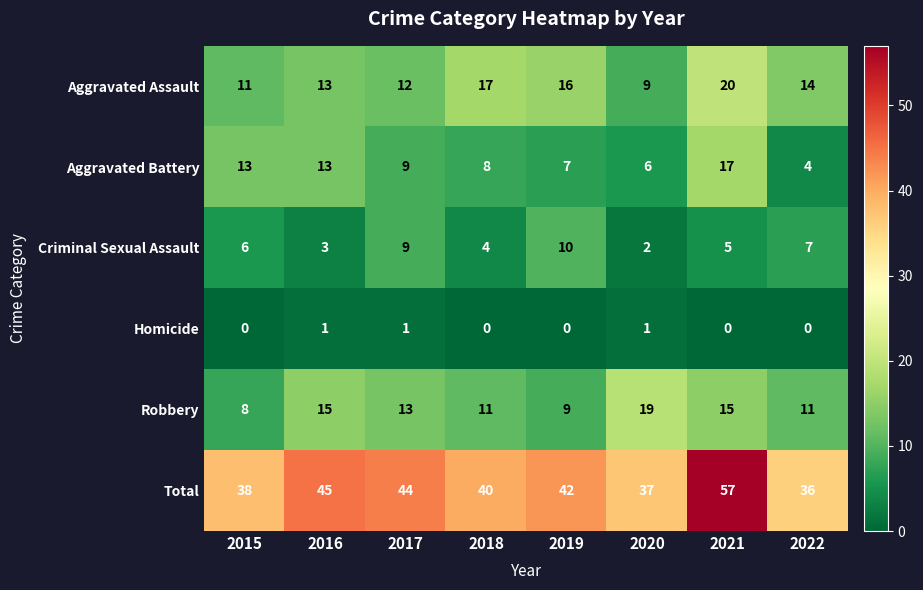

Count the number of categories in the chart.

8